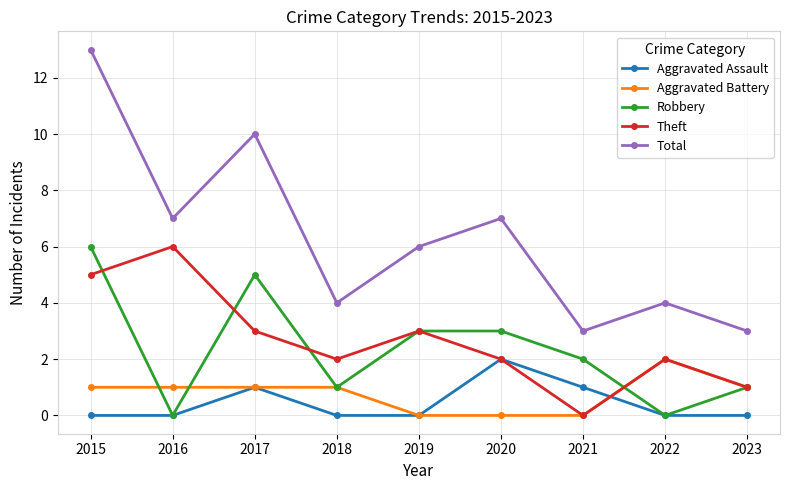

Which category has the lowest value in the Theft series?

2021